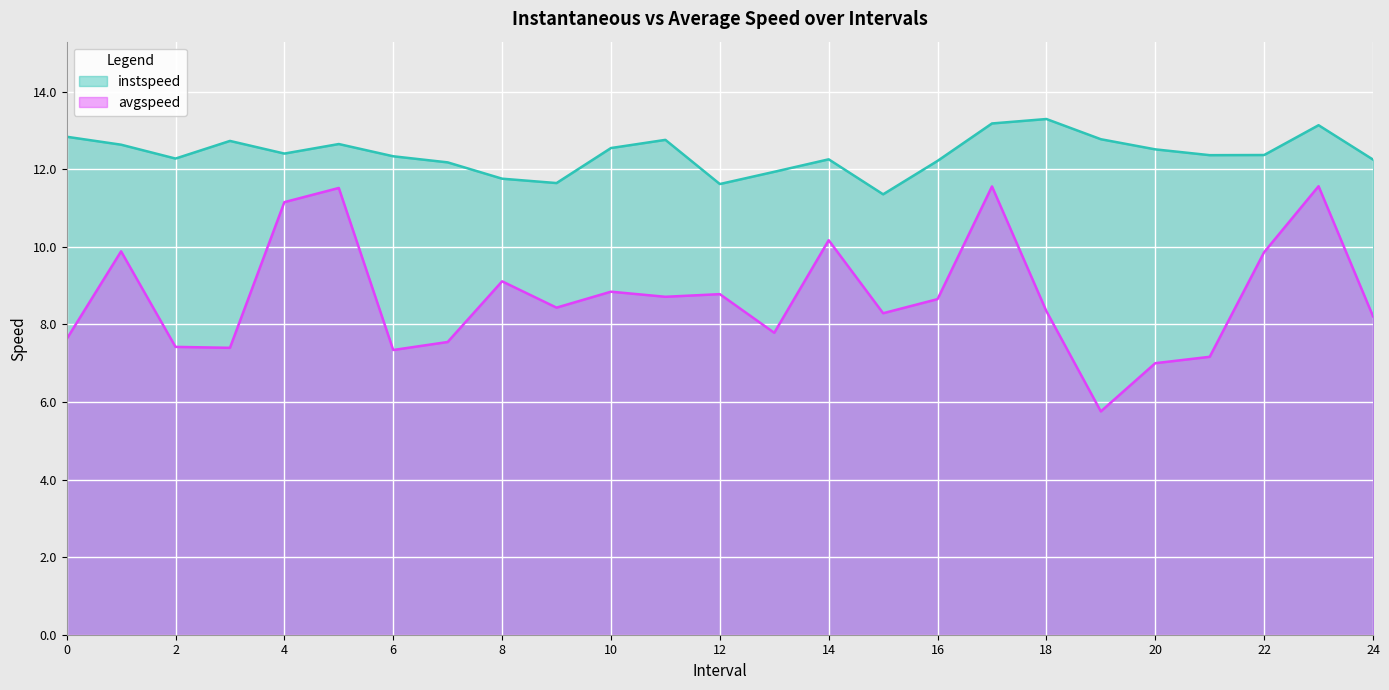

True or false: avgspeed and instspeed intersect in this chart.

False